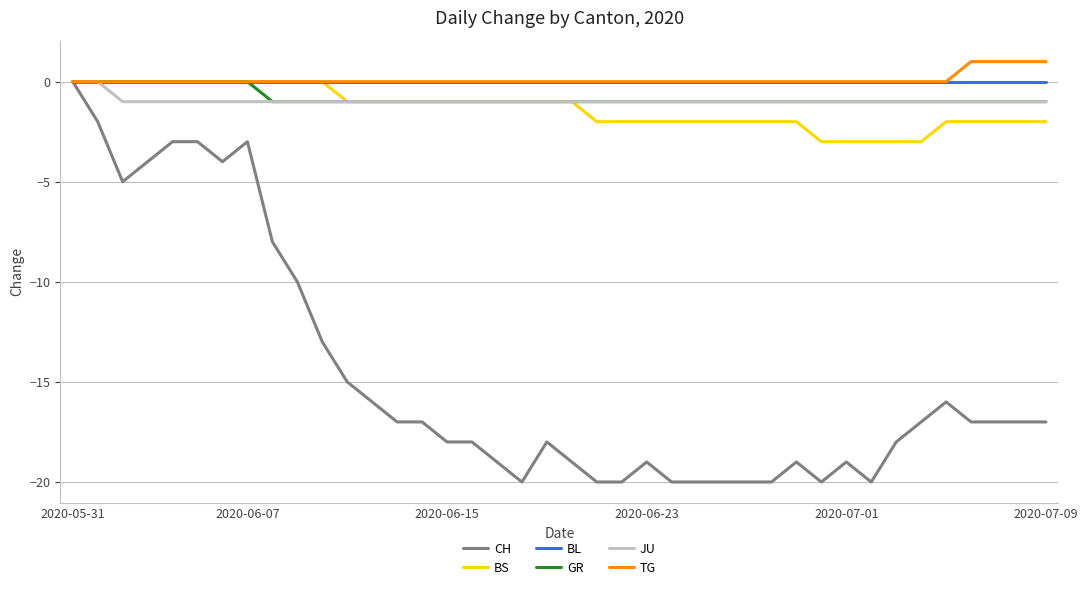

What is the minimum value shown in the chart?

-20